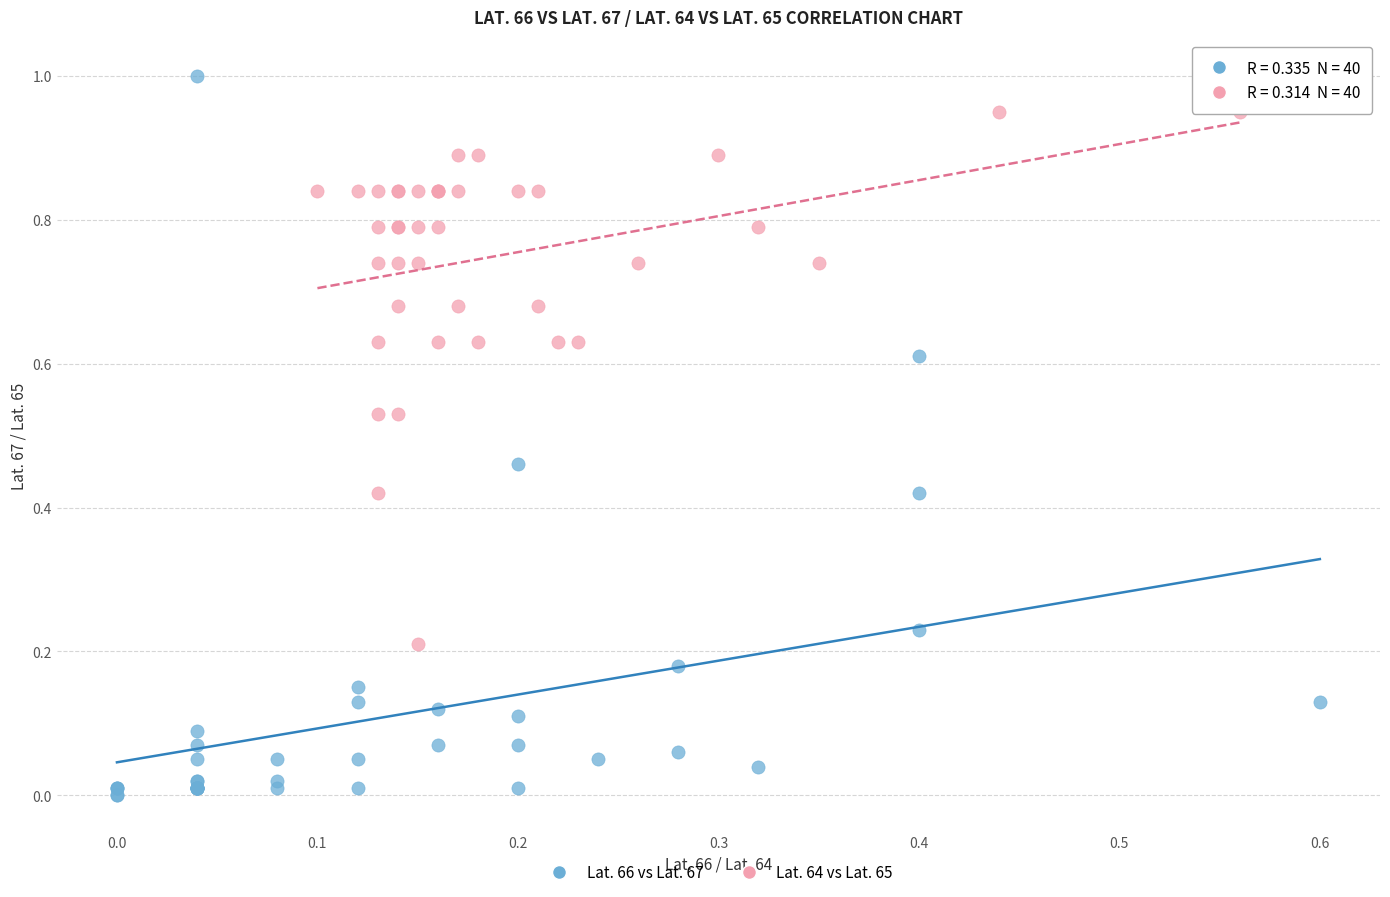

Which series has the widest spread of Y values?

Lat. 66 vs Lat. 67